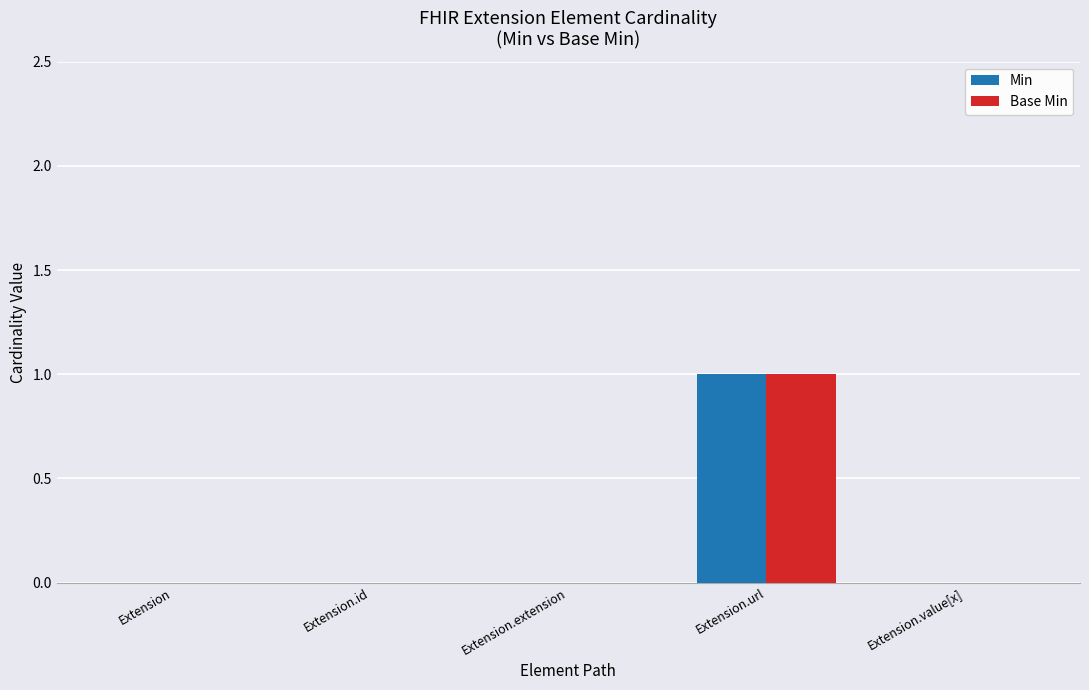

At which category is the sum across all series the highest?

Extension.url